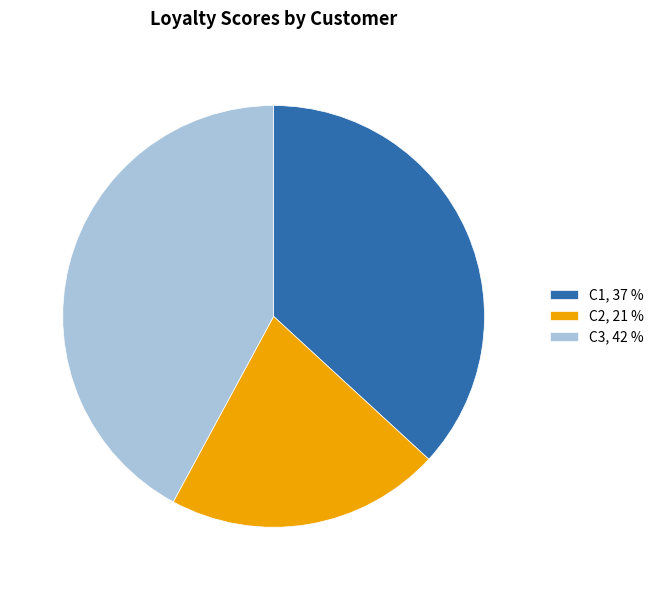

Is the sum of C2, 21 % and C1, 37 % greater than half?

Yes